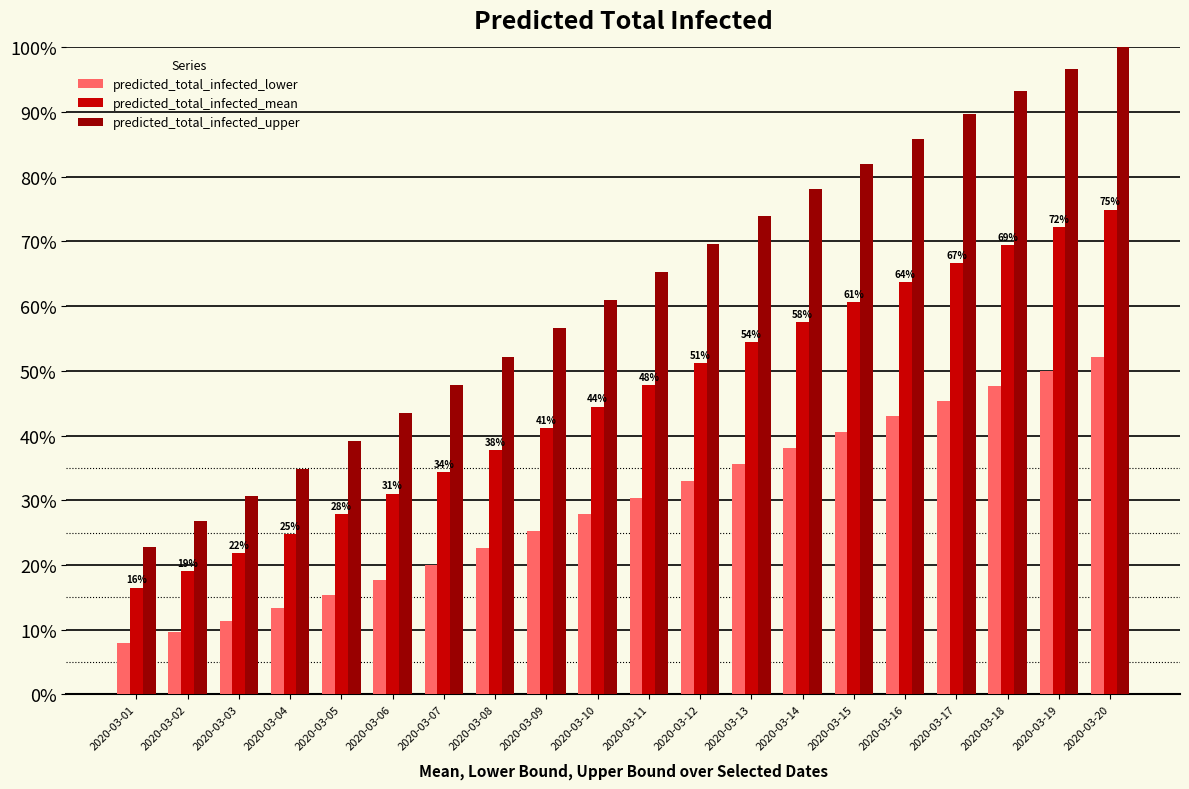

Read the predicted_total_infected_mean value at 2020-03-04.

24.8